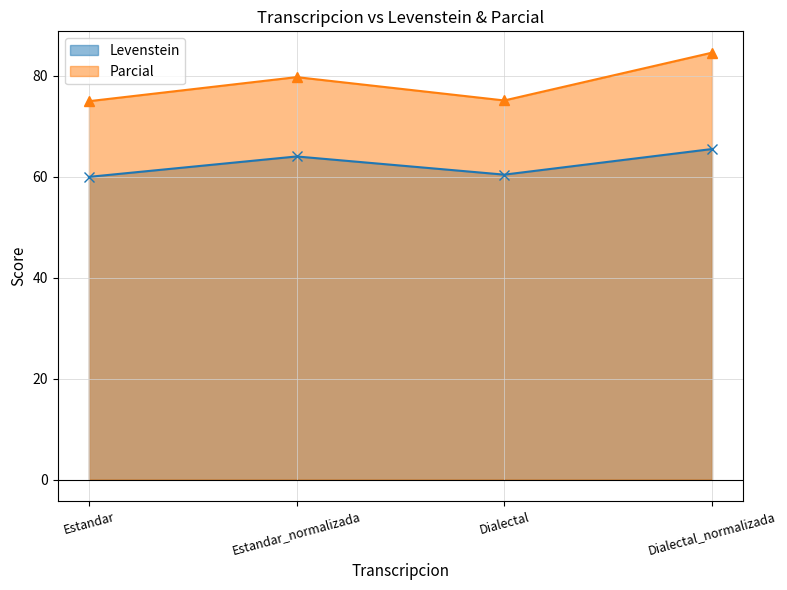

At which label does Levenstein first exceed 64?

Estandar_normalizada